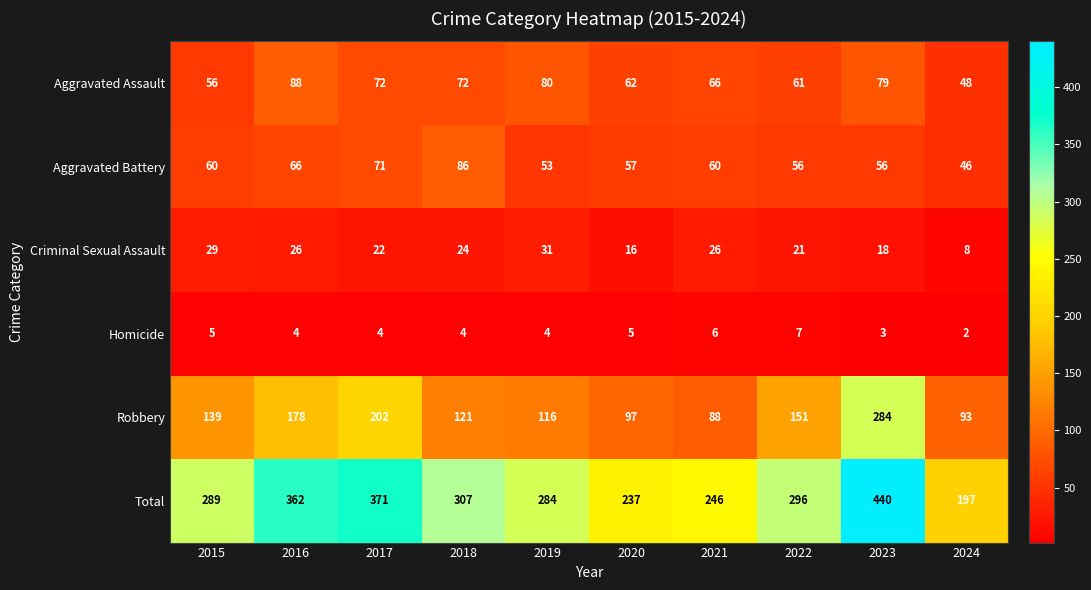

How many data points in Homicide are less than 4?

2